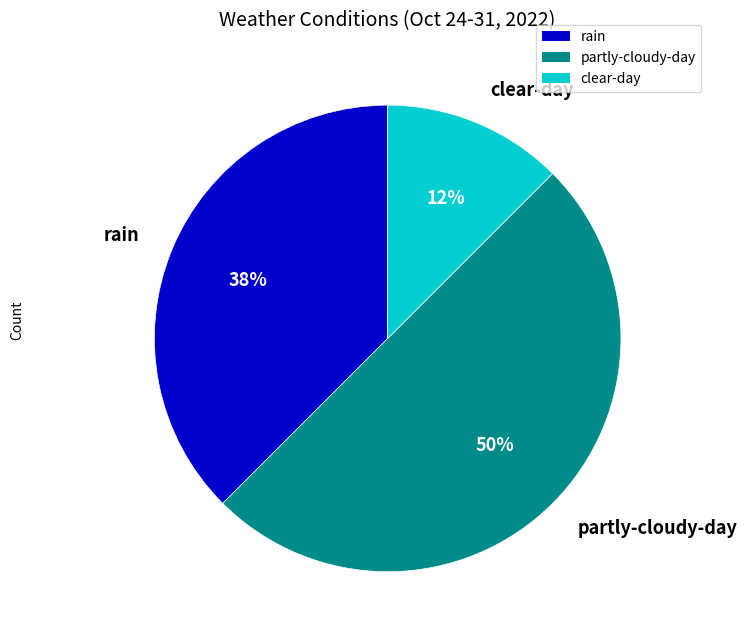

To the nearest percent, what portion does partly-cloudy-day represent?

50%